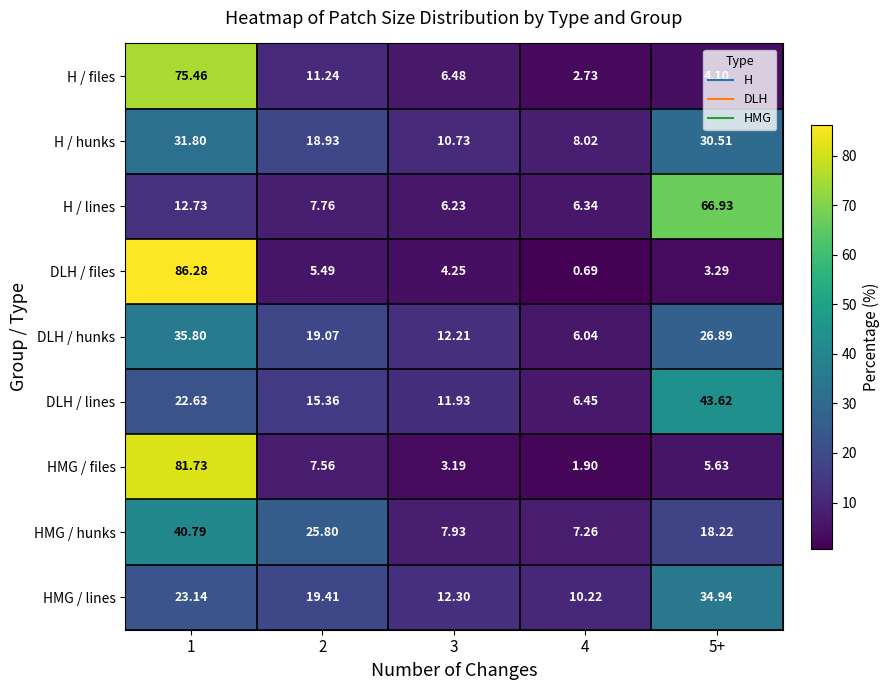

Which series has the widest spread of values?

DLH / files